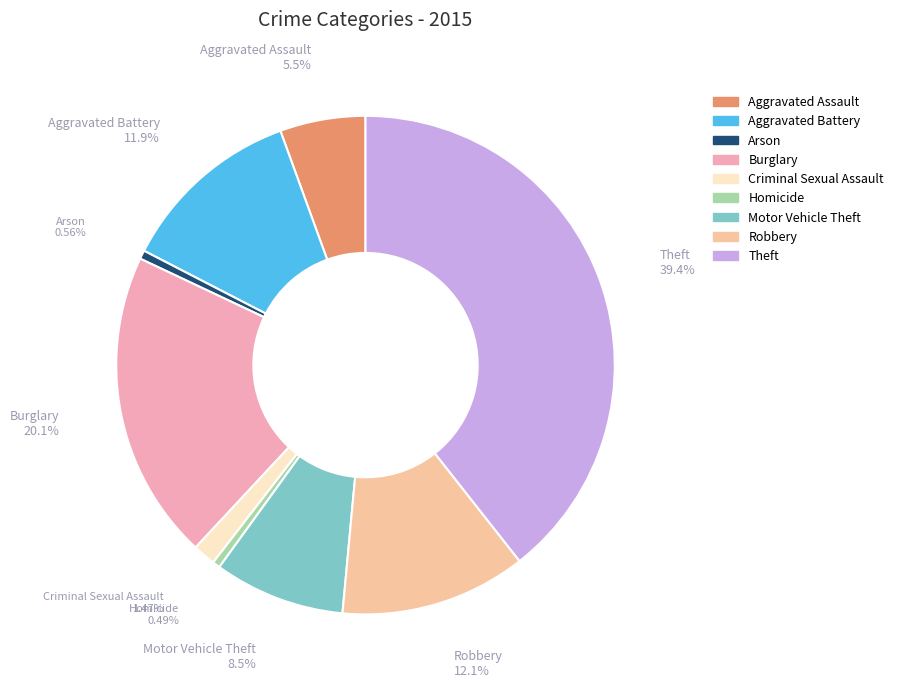

Combined, do Aggravated Battery and Homicide account for over 50%?

No